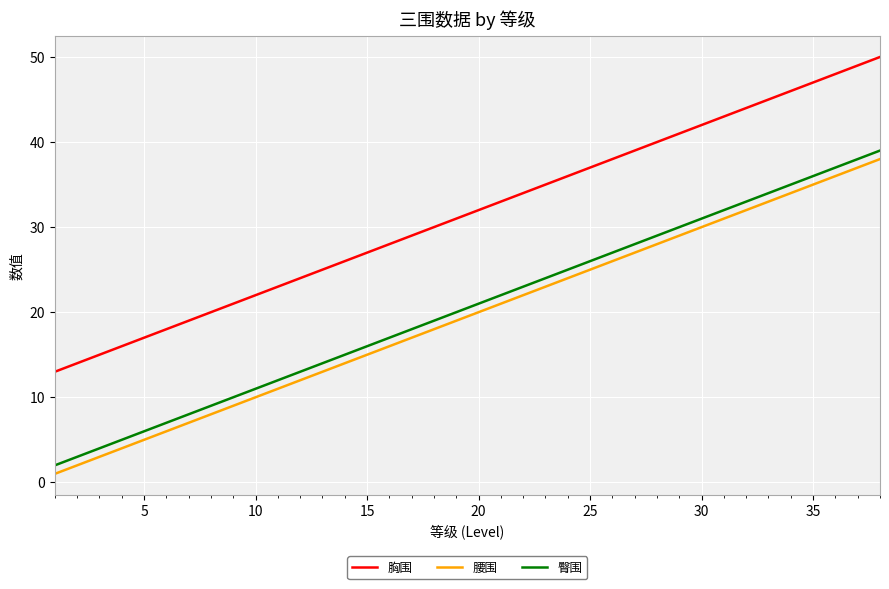

True or false: 胸围 and 腰围 cross at least once.

False